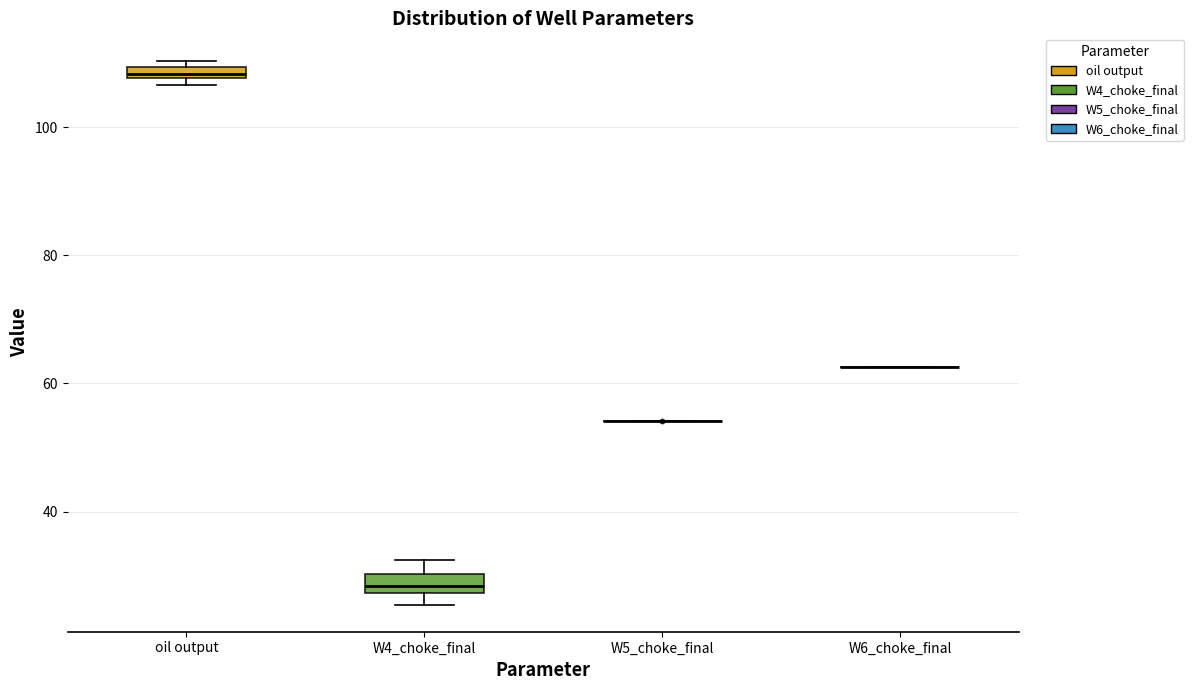

Where is the upper edge of the box for oil output on the y-axis? The values are not printed on the chart, so give them approximately, as read against the axis.

110